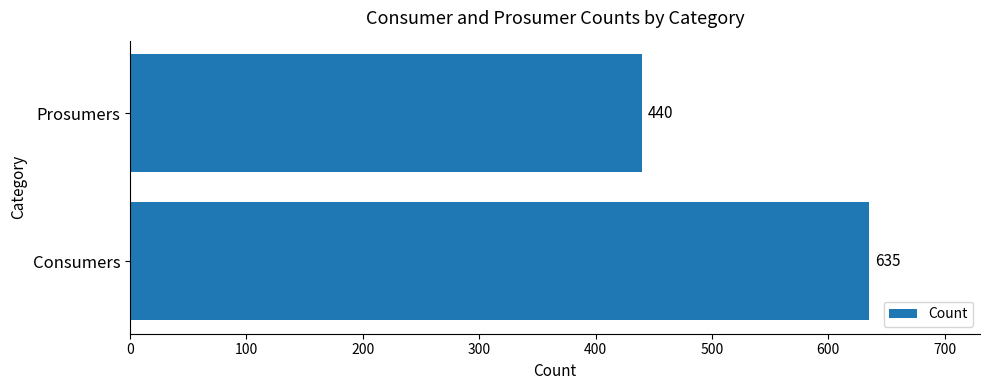

What is the sum of all values?

1075